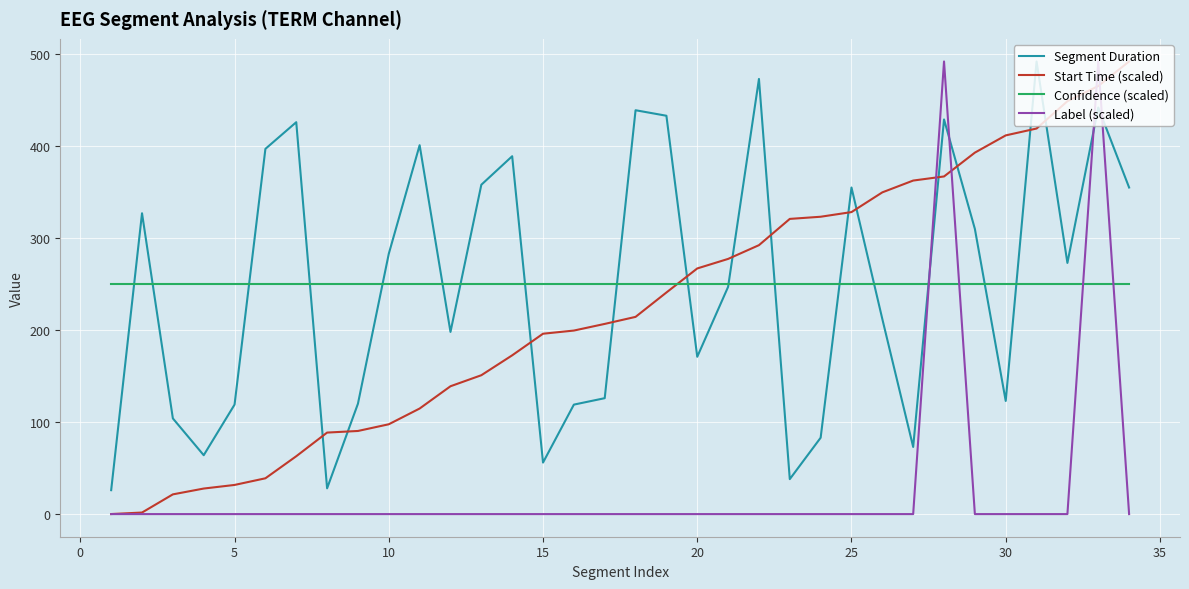

Which series has the widest spread of values?

Label (scaled)